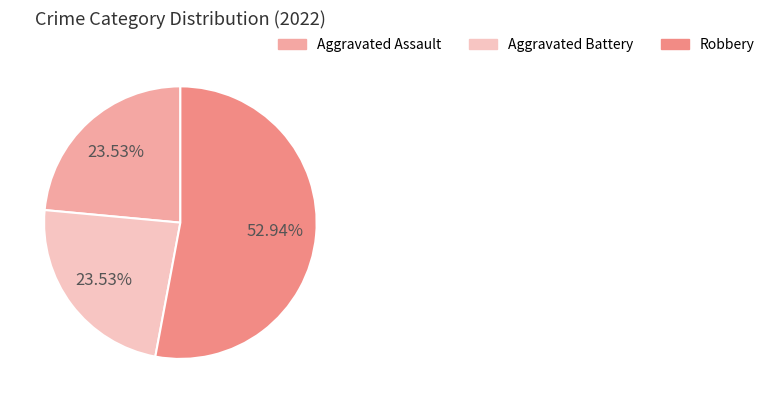

Count the number of slices in the pie.

3